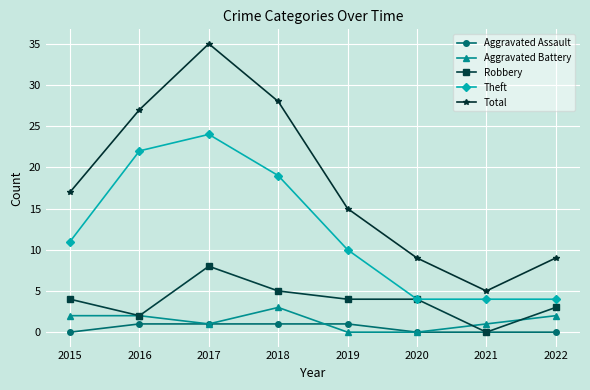

The Aggravated Assault series shows 0 at 2020. True or false?

True